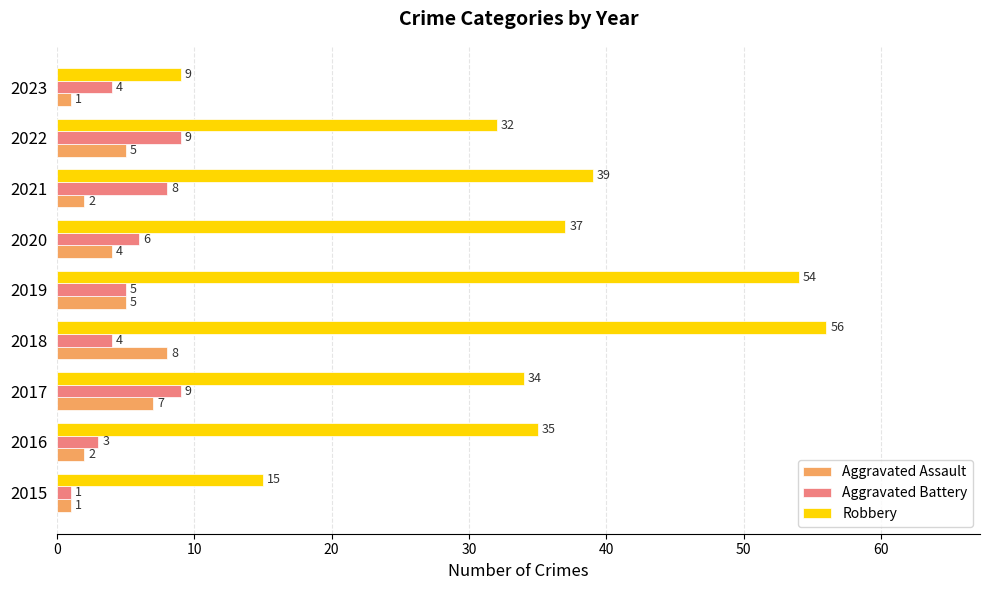

What is the spread (max minus min) of values at 2015?

14